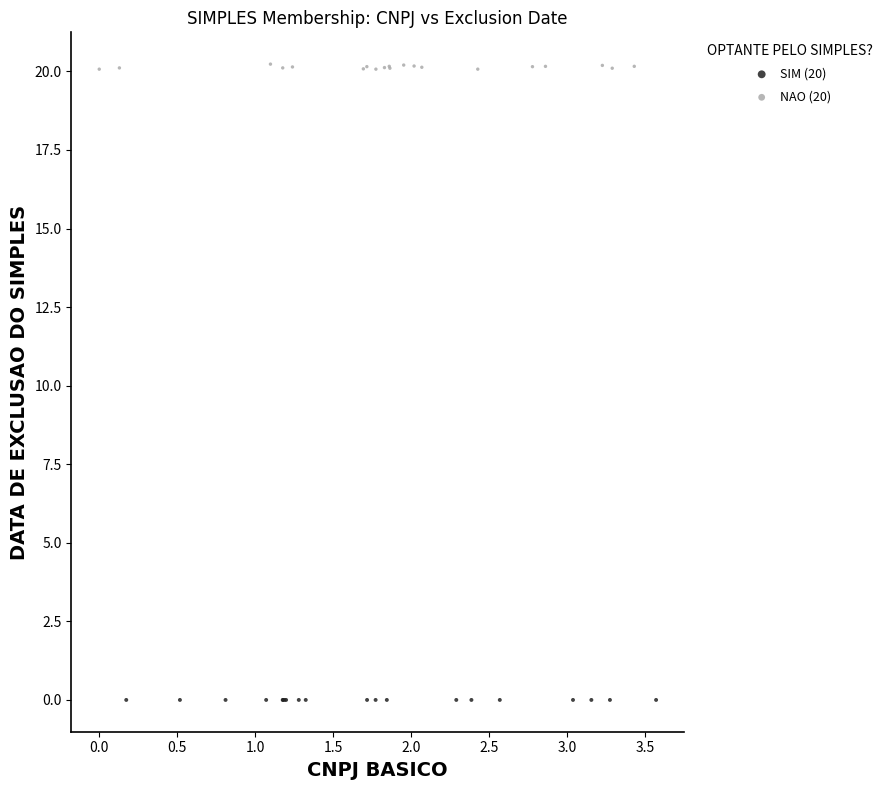

Which series contains the lowest Y value?

SIM (20)